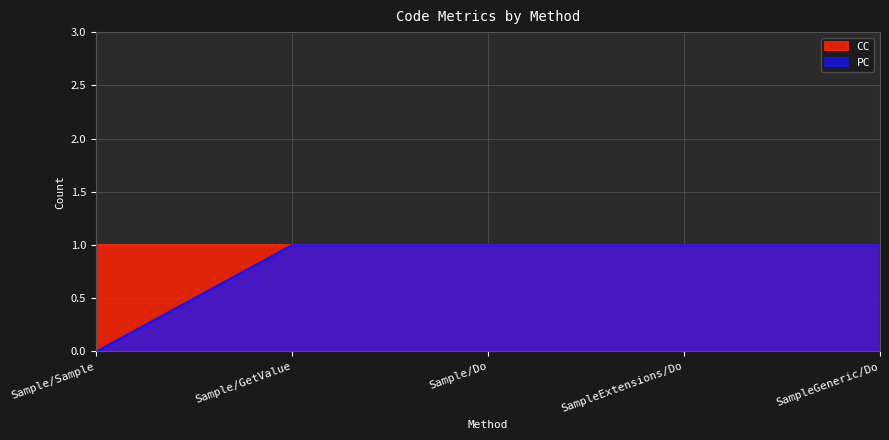

At which category does the chart reach its peak across all series?

Sample/GetValue